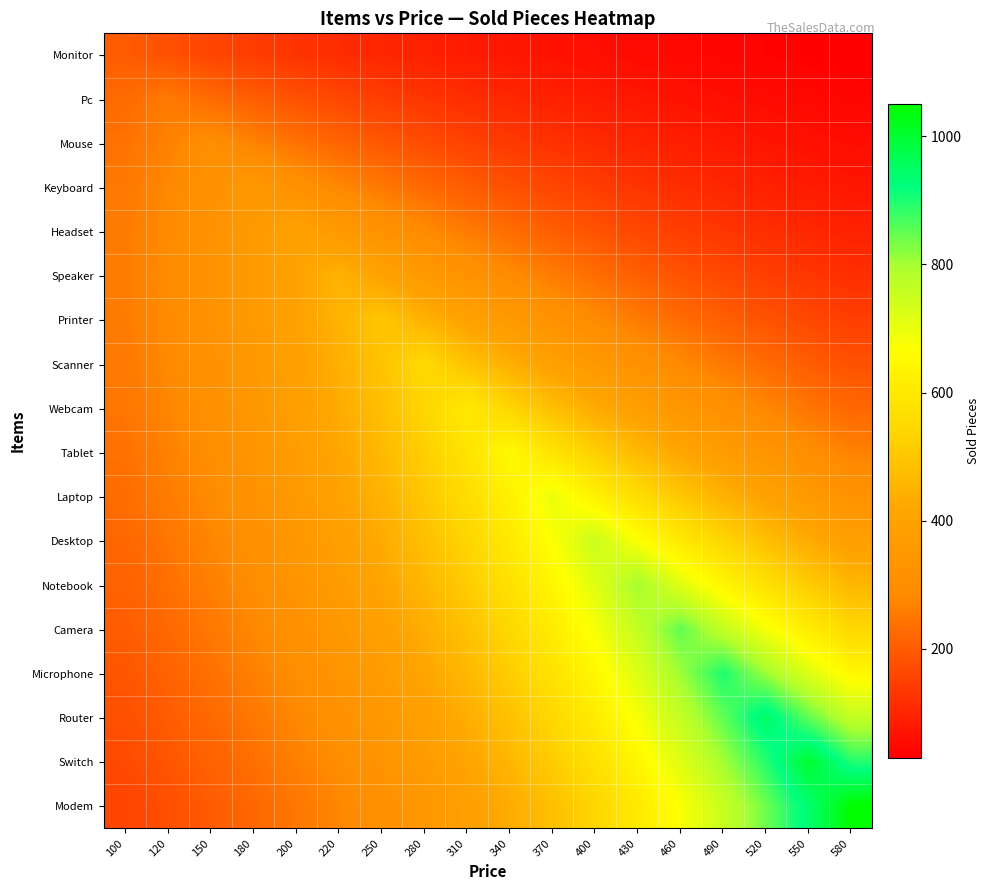

What is the total value across all series at 180?

5249.4